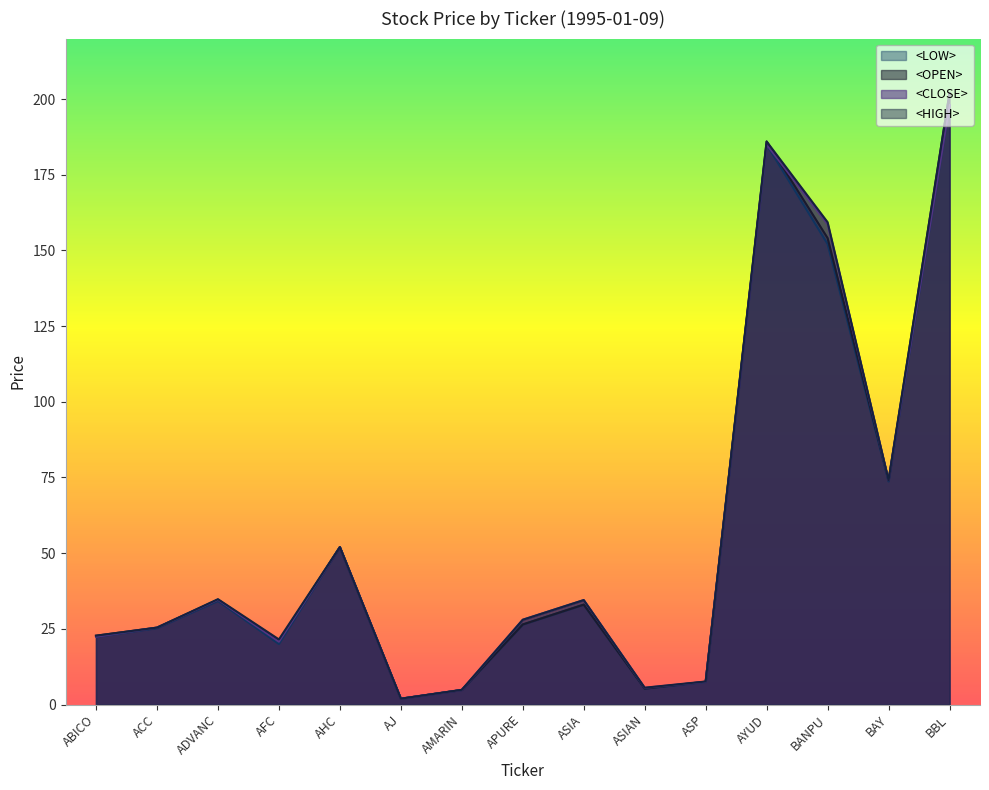

Where is the first local maximum for <LOW>?

ADVANC